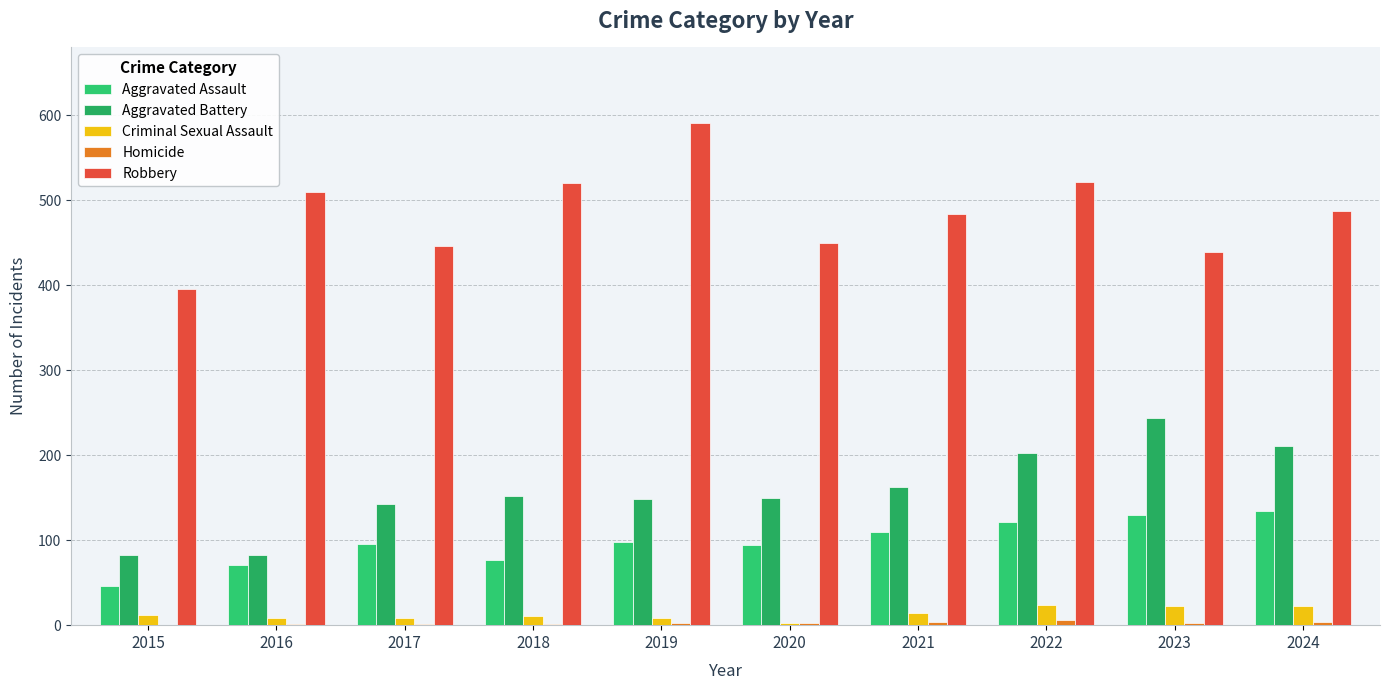

What is the value of the Robbery bar at the 2nd from the left?

510